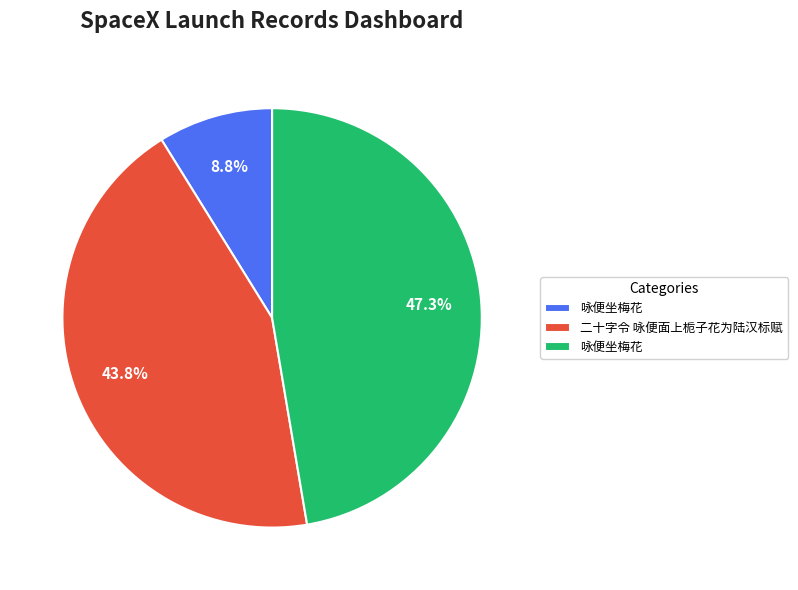

Does any single category account for the majority?

No